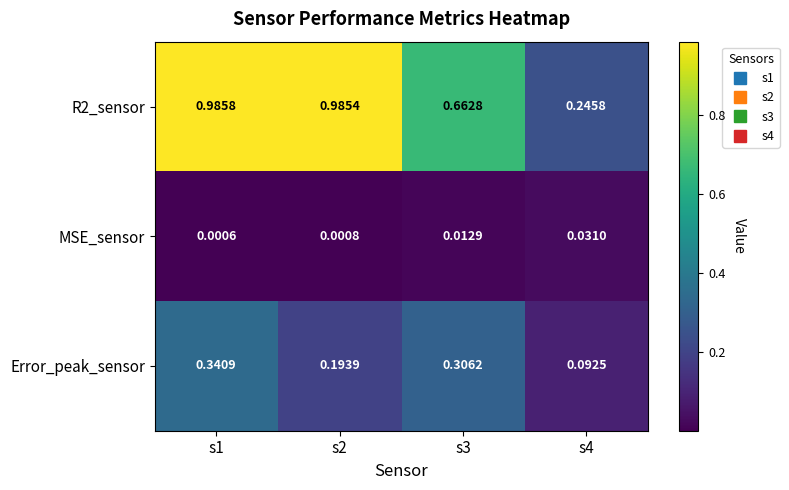

Is the value of Error_peak_sensor at s2 greater than the value of MSE_sensor at s4?

Yes